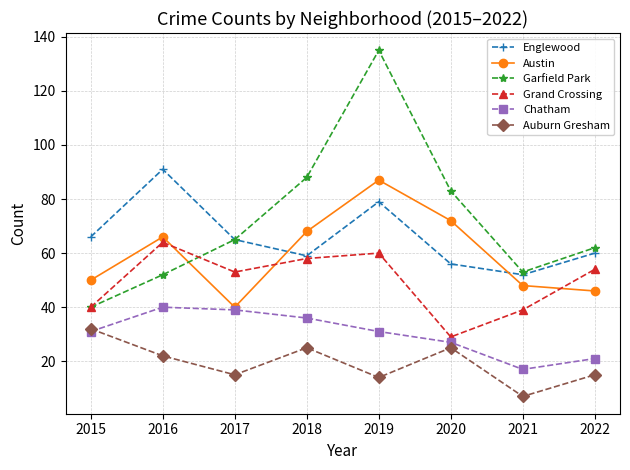

Rank the series at 2020 from highest to lowest value.

Garfield Park, Austin, Englewood, Grand Crossing, Chatham, Auburn Gresham